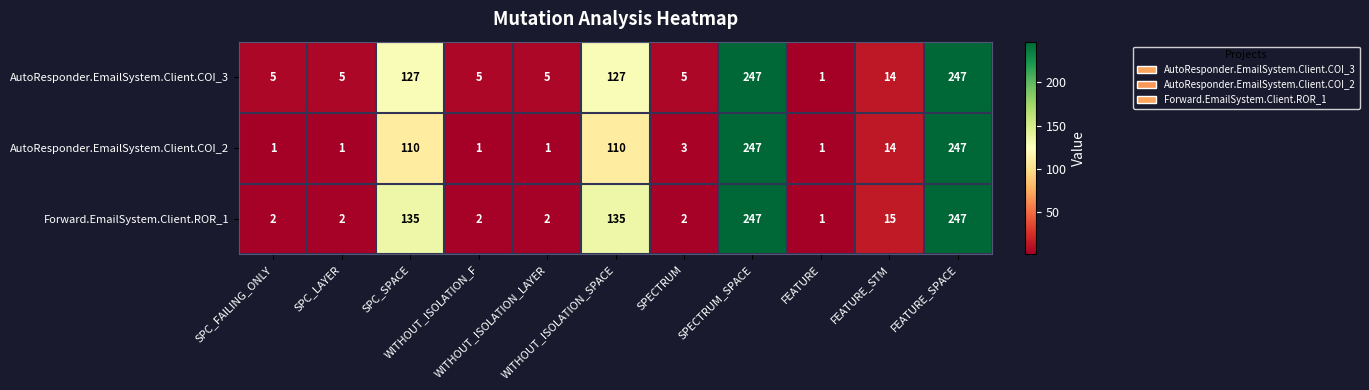

What is the highest value of the AutoResponder.EmailSystem.Client.COI_3 series?

247